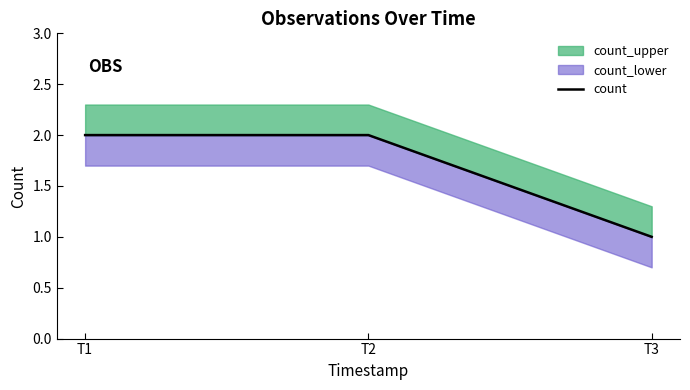

How many values are between 1 and 2?

3